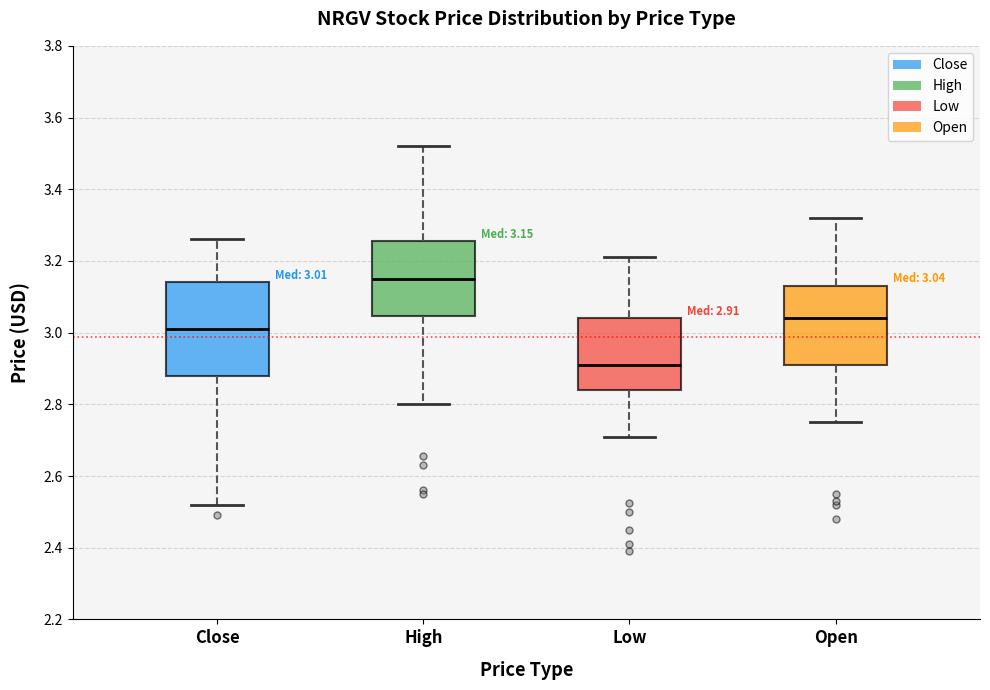

Which box is the tallest, from its lower edge to its upper edge?

Close